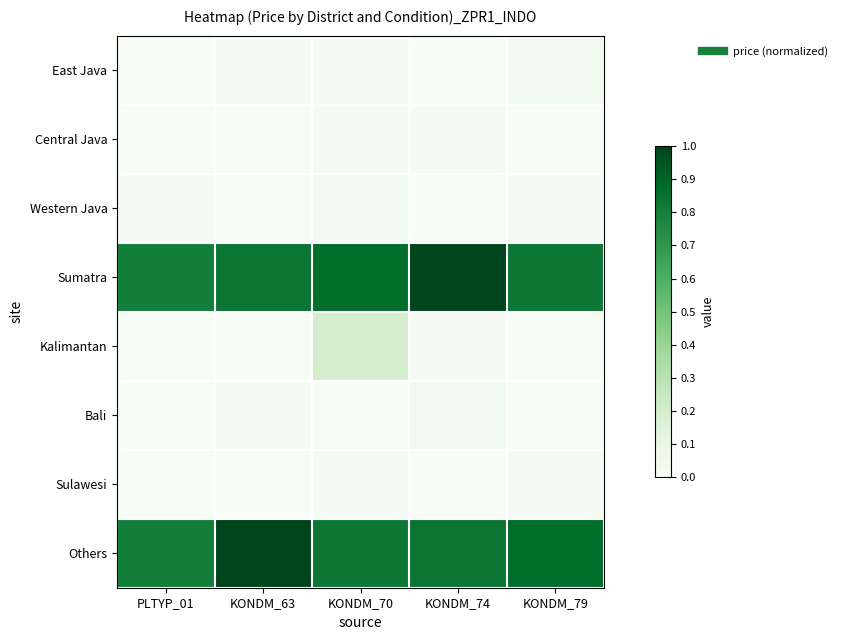

Rank the series by their maximum value, from highest to lowest.

Sumatra, Others, Kalimantan, East Java, Western Java, Bali, Central Java, Sulawesi